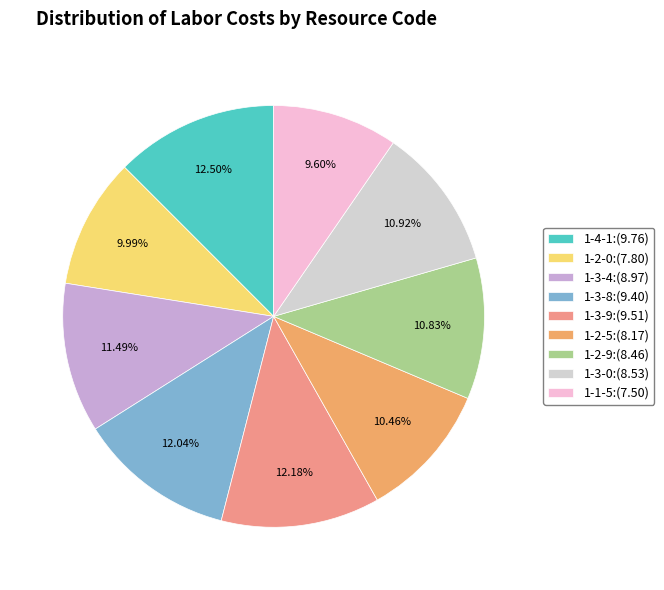

What percentage is the 1-3-9 slice, to the nearest percent?

12%